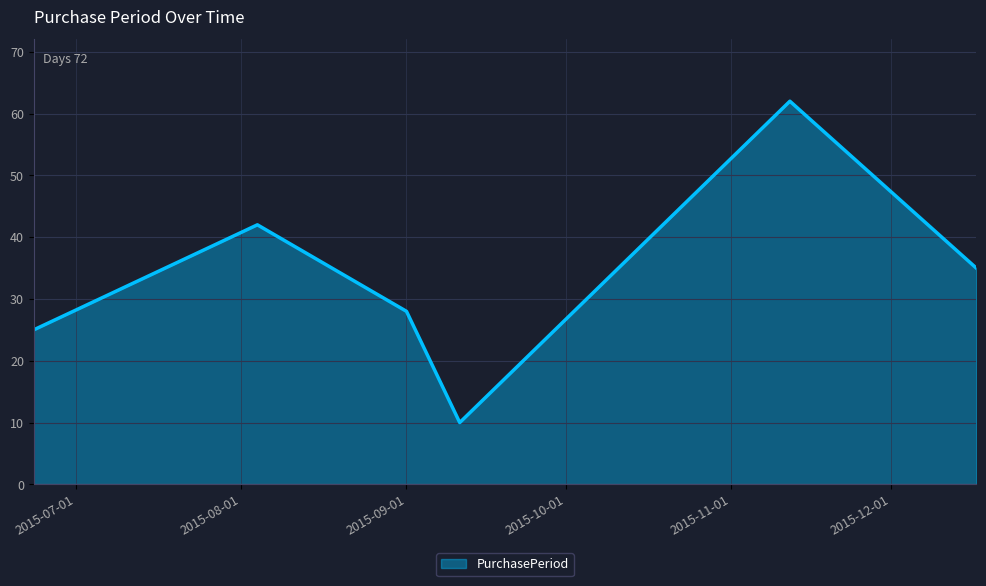

What is the sum of all values?

202